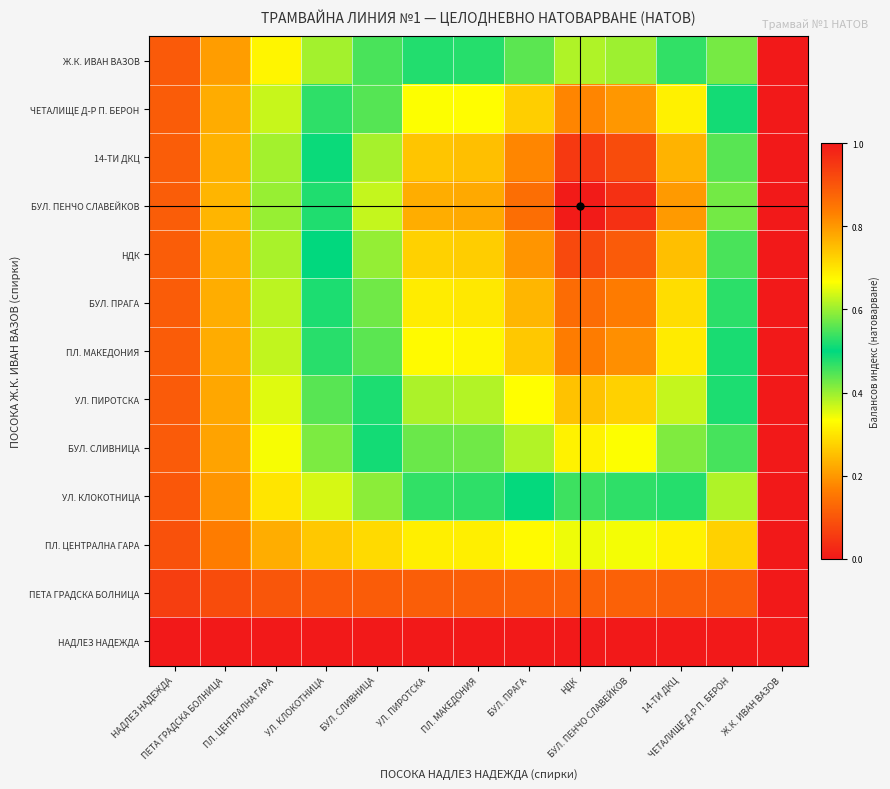

Which category has the highest value across all series?

НДК